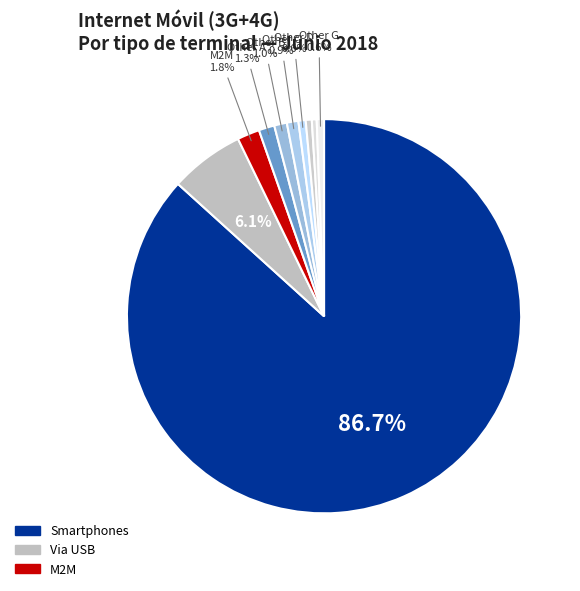

Count the number of slices in the pie.

10